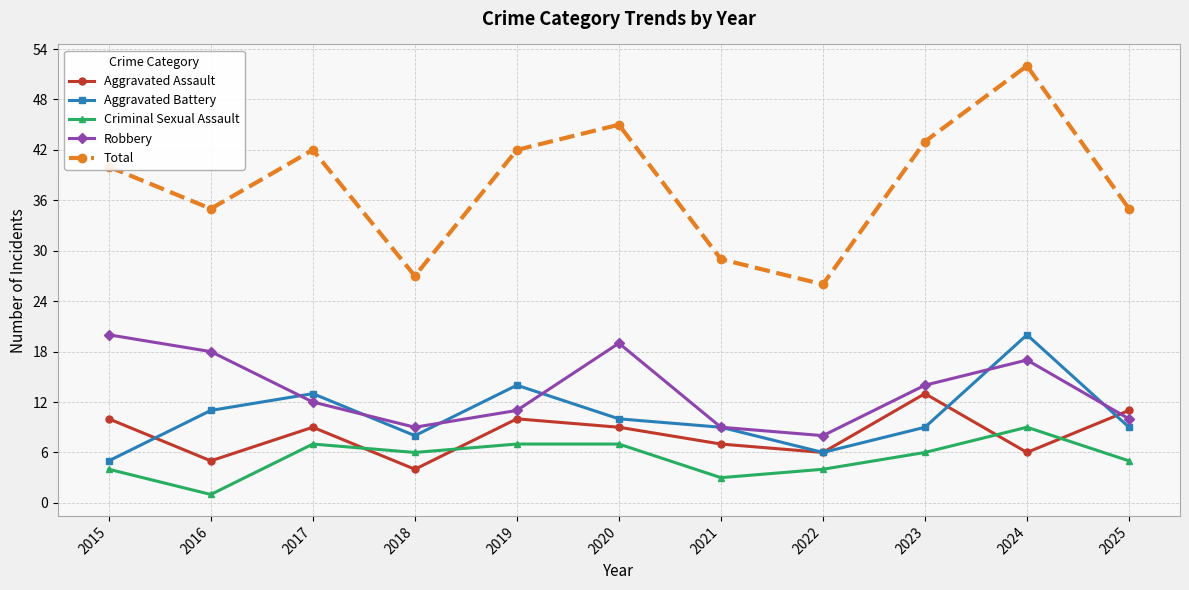

The value of Criminal Sexual Assault at 2024 is 5. True or false?

False